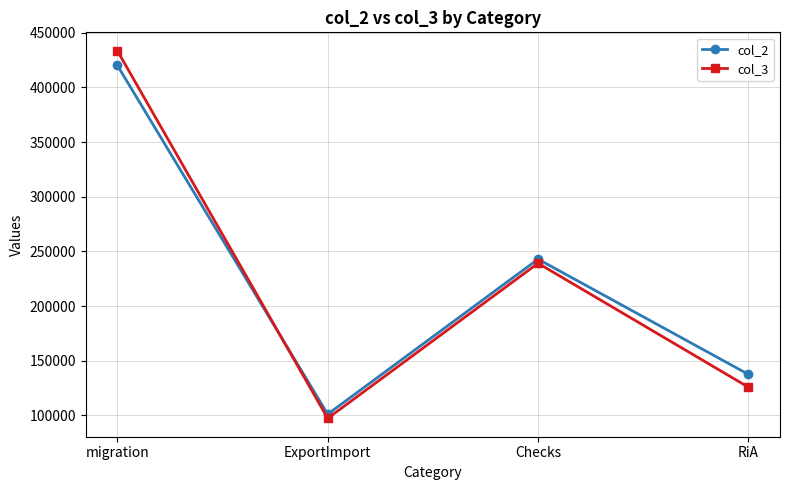

The value of col_3 at Checks is 239186. True or false?

True